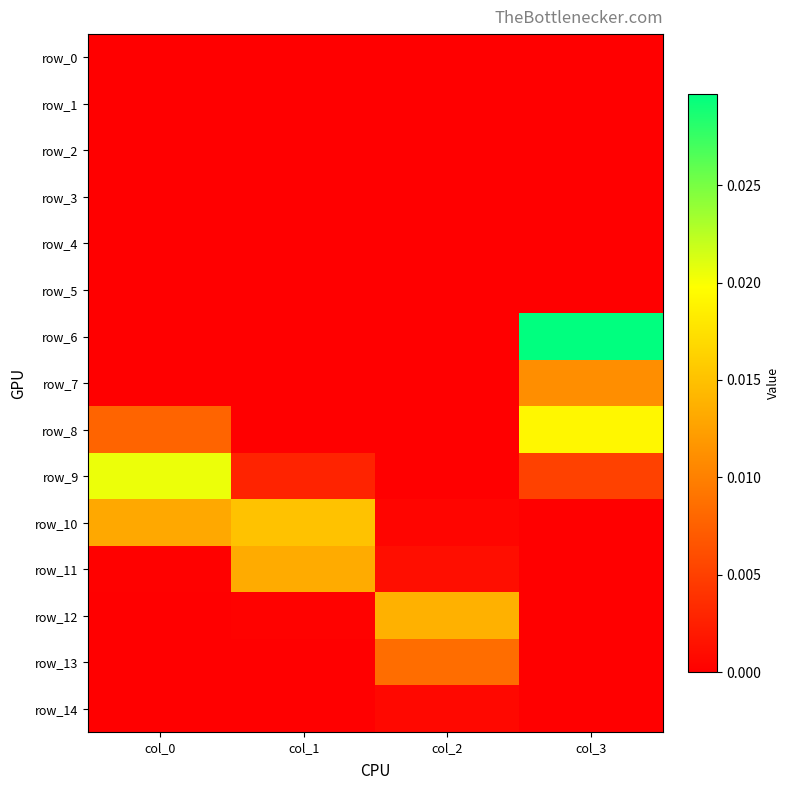

The value of row_3 at col_3 is 0.0. True or false?

True